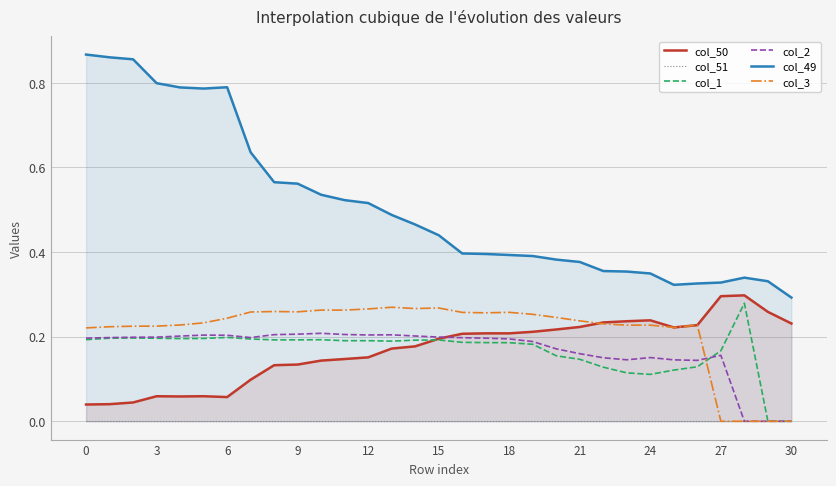

True or false: col_2 has a value of 0.3 at 12.

False